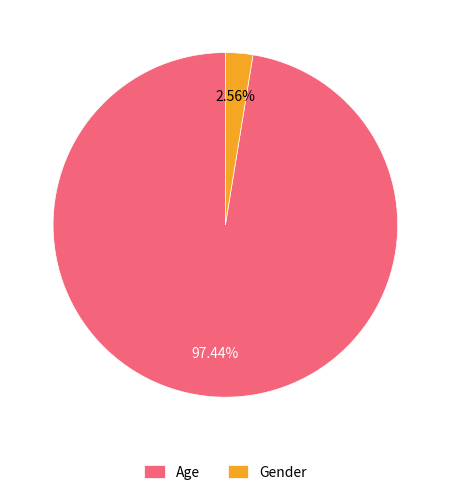

How much of the chart is everything except Gender?

97.4%